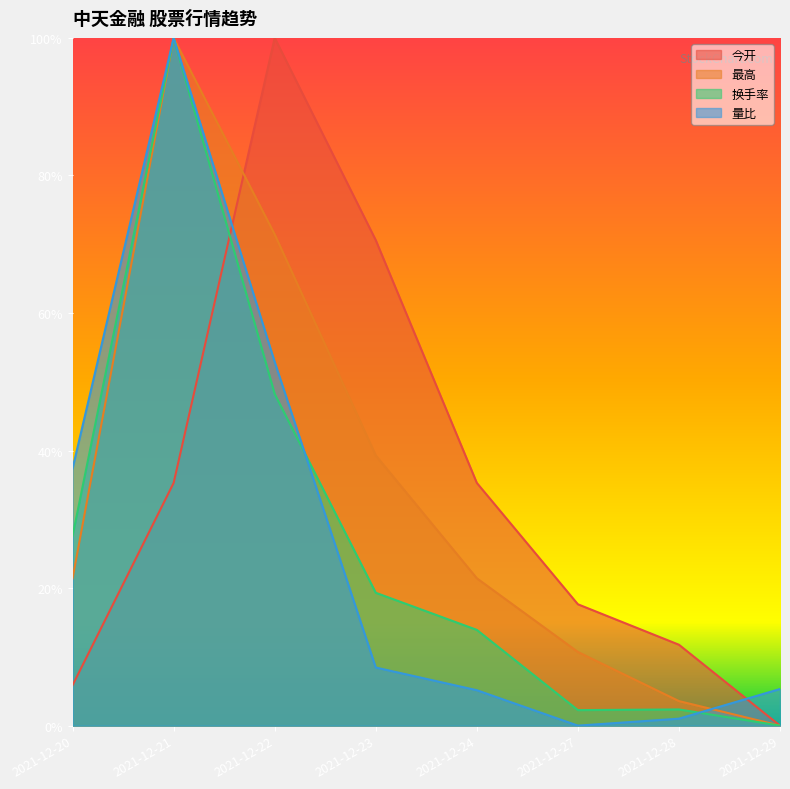

Where is the first local maximum for 今开?

2021-12-22